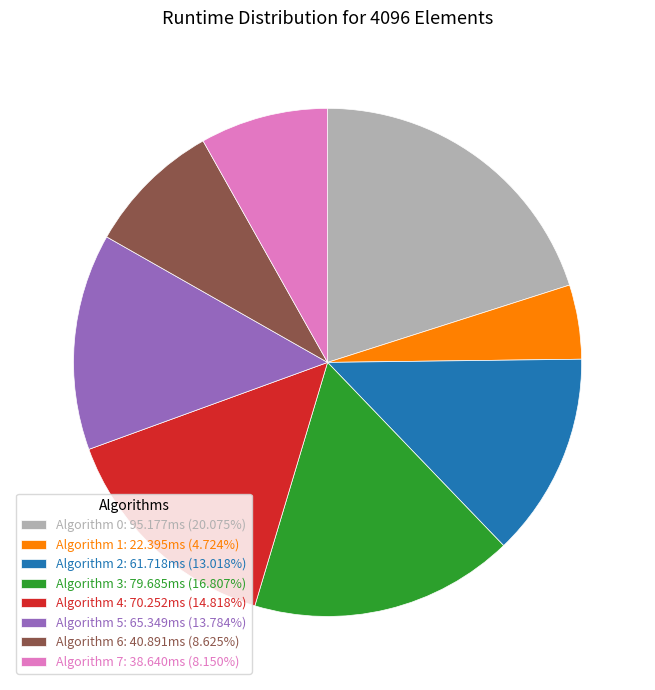

Does any single category account for the majority?

No